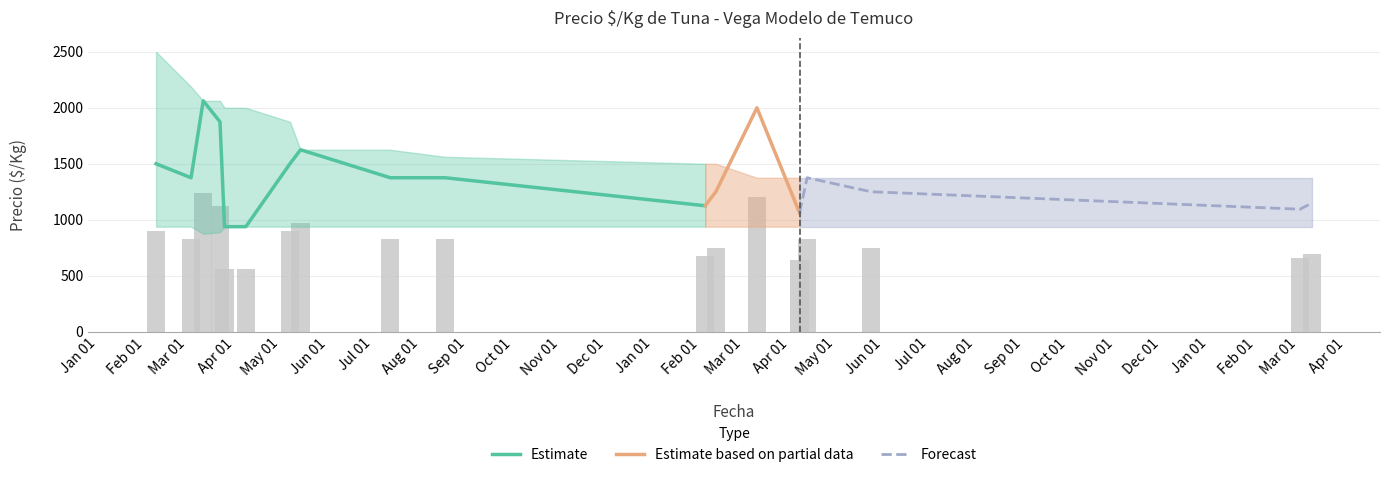

At which category is the sum across all series the highest?

2021-03-11